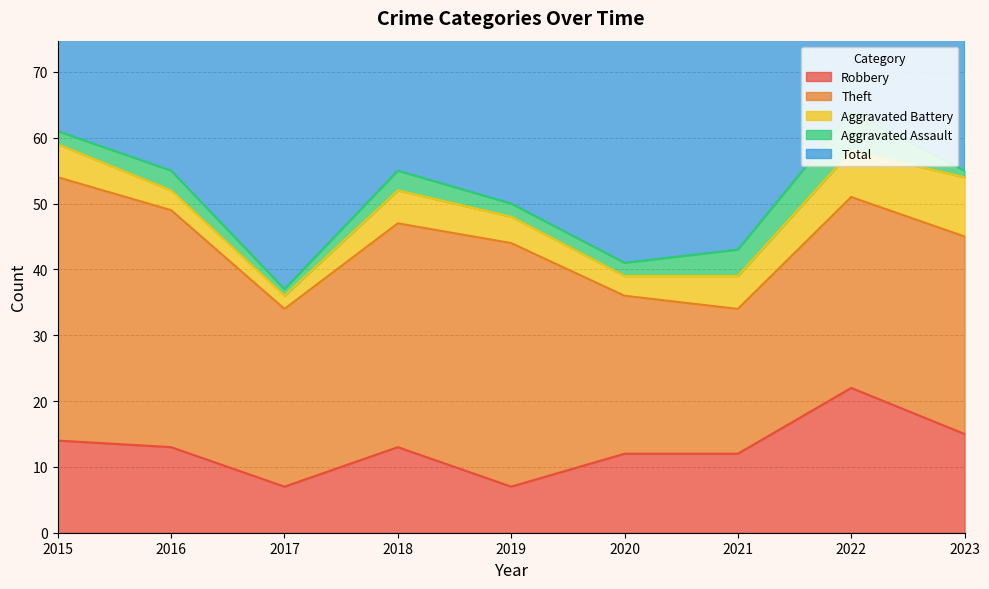

Where is Aggravated Battery nearest to the value 5?

2015